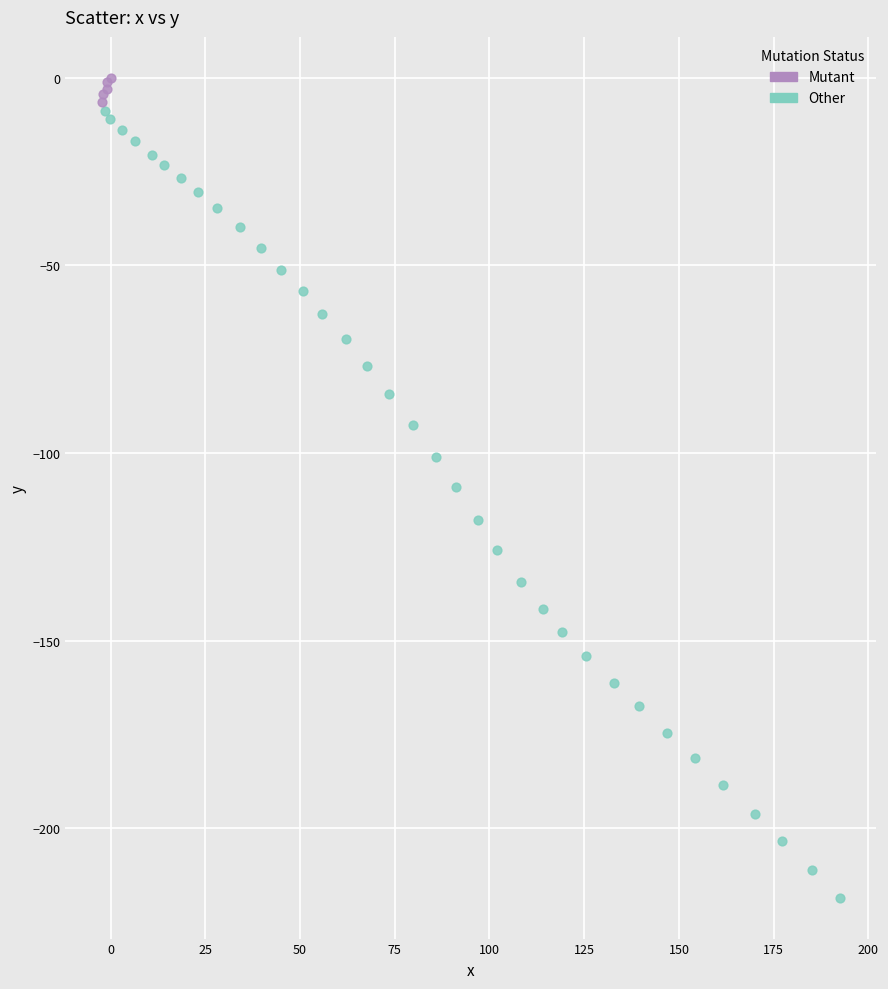

Which series contains the highest Y value?

Mutant